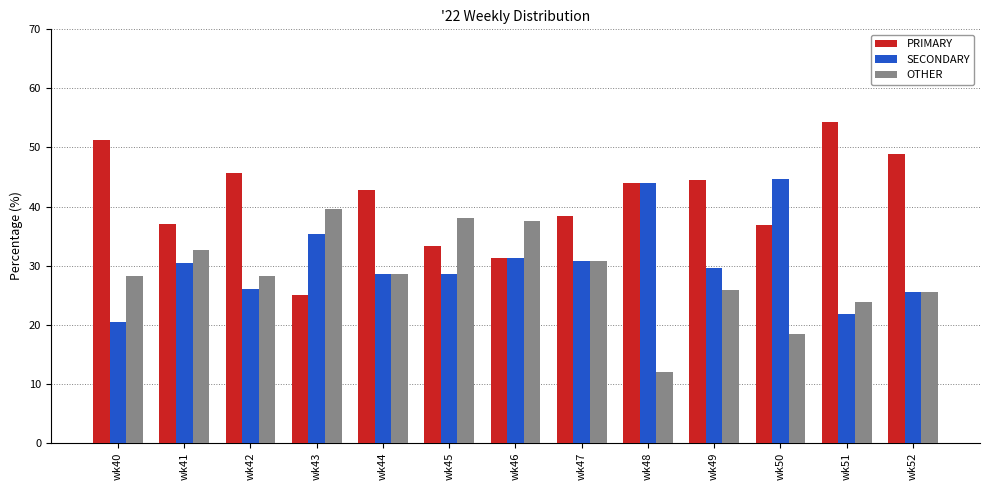

At how many categories does at least one series exceed 50?

2